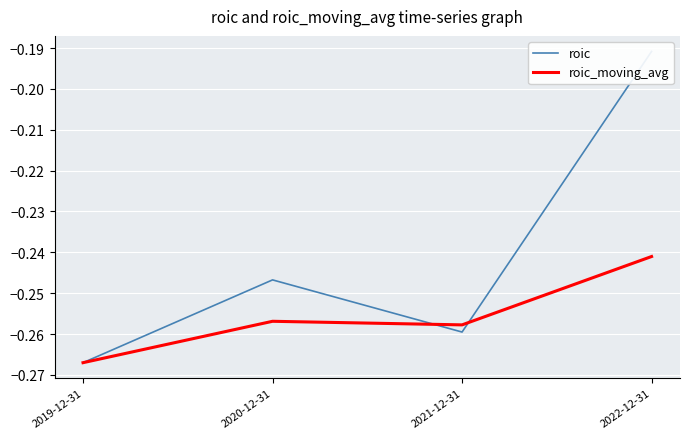

Reading left to right, list all the values displayed in this chart.

roic: 2019-12-31=-0.3	2020-12-31=-0.2	2021-12-31=-0.3	2022-12-31=-0.2
roic_moving_avg: 2019-12-31=-0.3	2020-12-31=-0.3	2021-12-31=-0.3	2022-12-31=-0.2